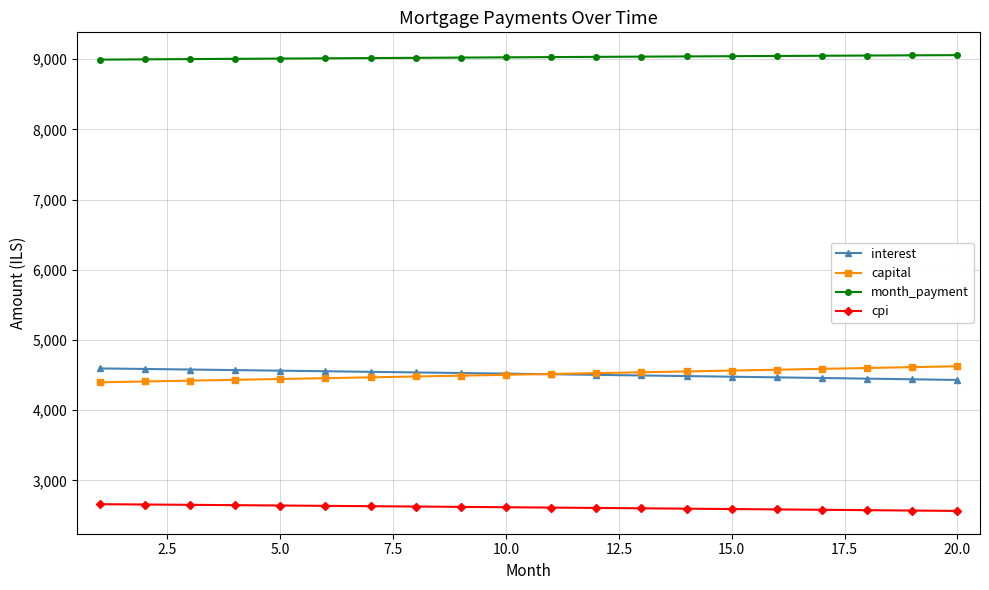

How many data points does each series have?

20